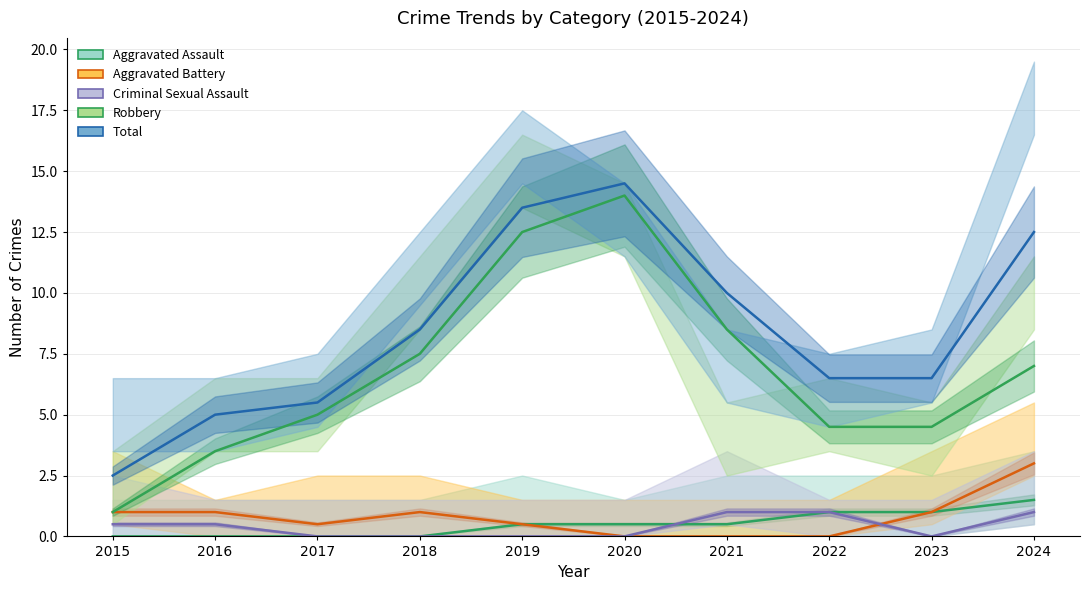

True or false: Robbery and Aggravated Assault intersect in this chart.

False